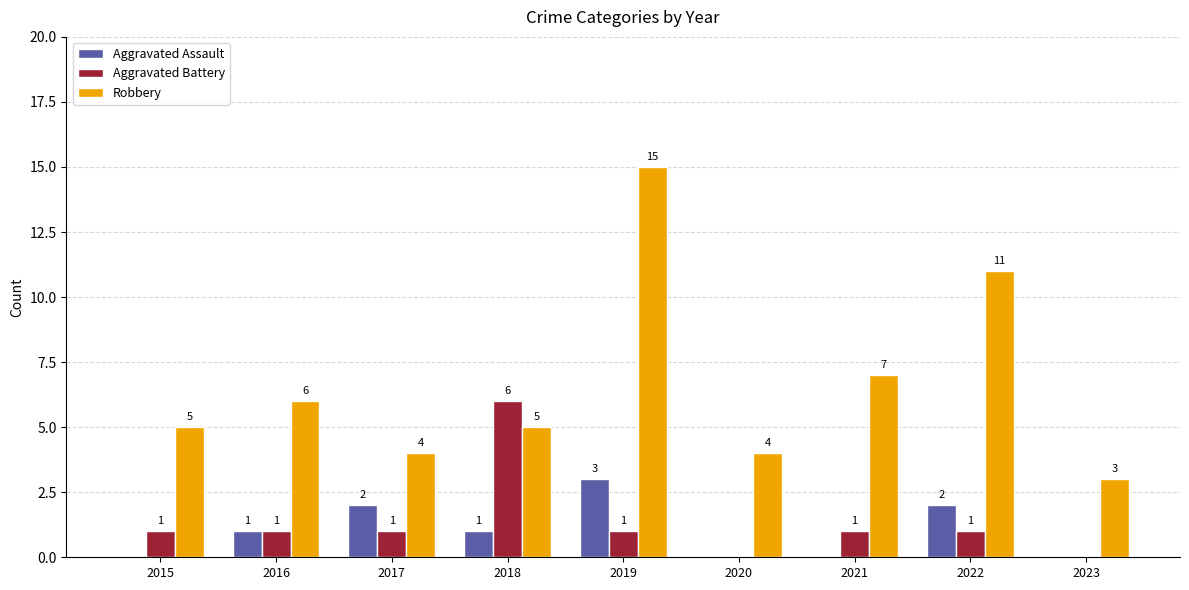

Which series changed the most between 2017 and 2020?

Aggravated Assault